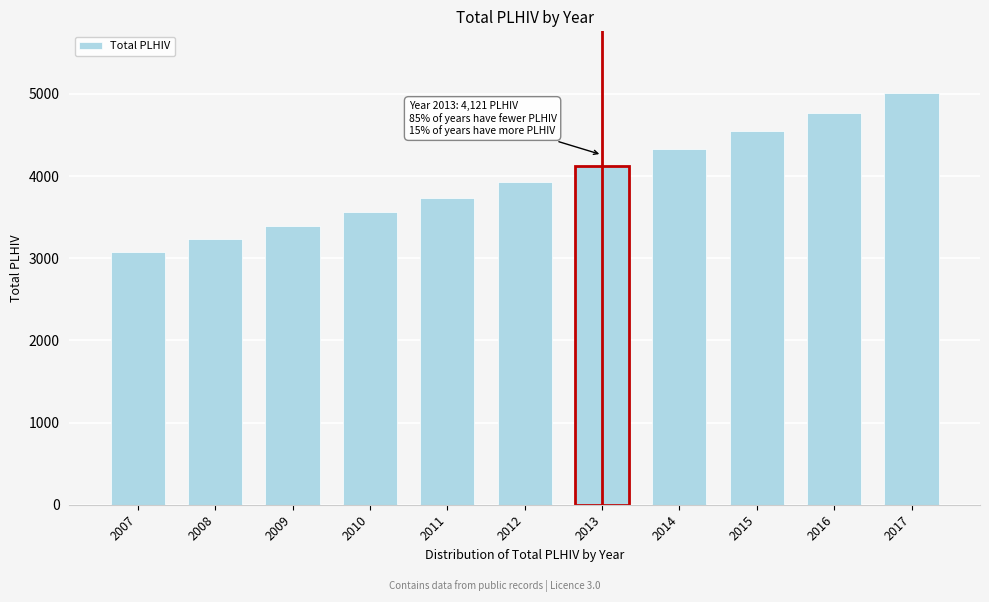

Reading left to right, extract all data points from this chart.

3075.4	3229.2	3390.6	3560.2	3738.2	3925.1	4121.3	4327.4	4543.8	4771.0	5009.5